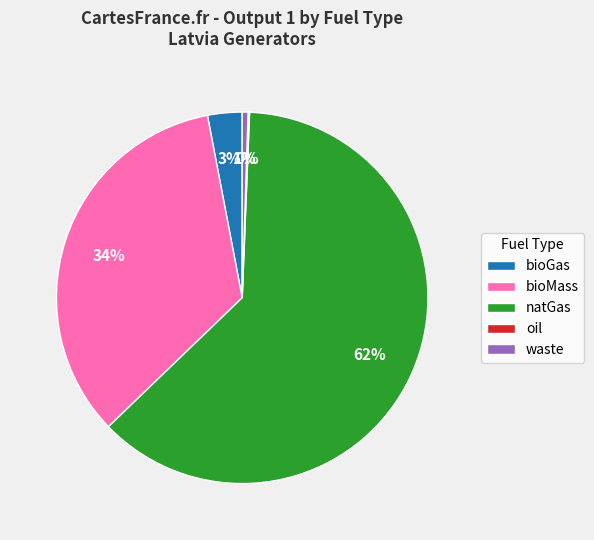

To the nearest percent, what percentage of the pie is natGas?

62%